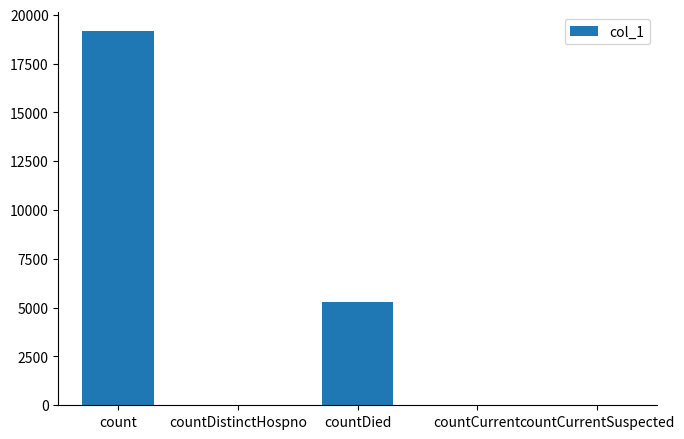

What is the change in value from countDied to countCurrentSuspected?

-5294